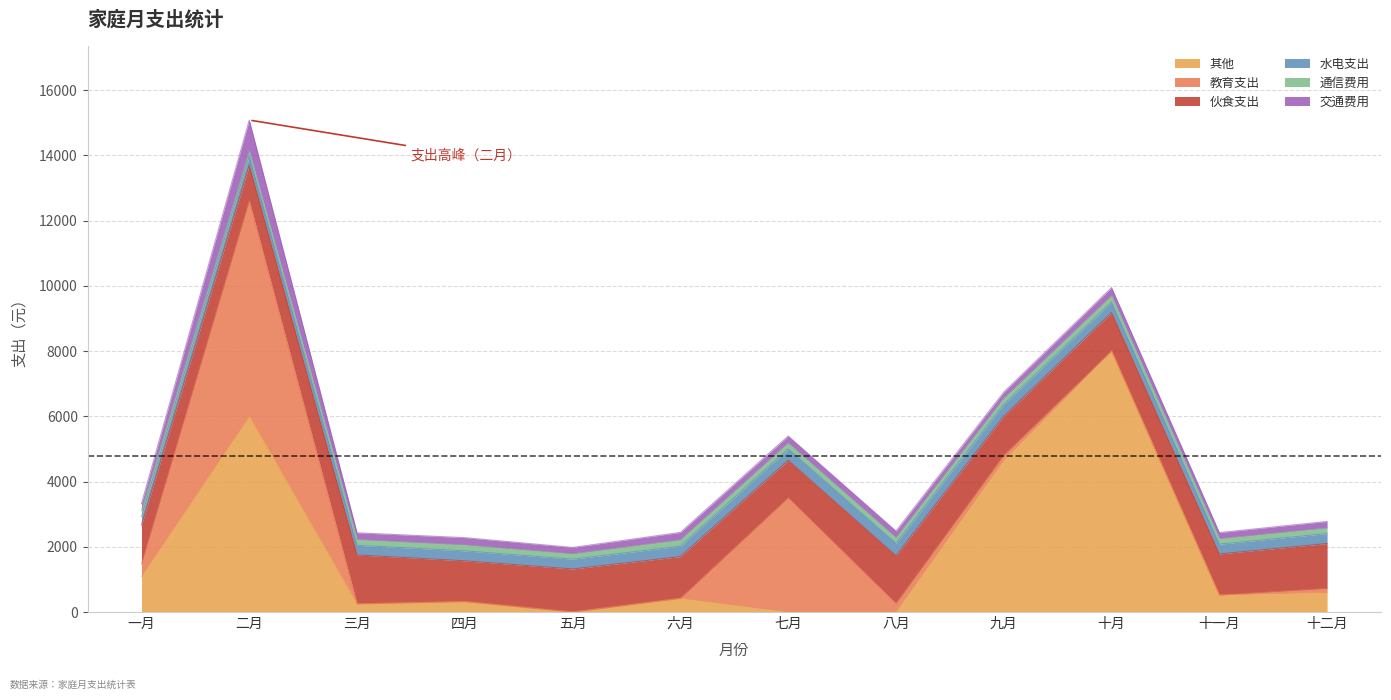

Which series has the largest total across all categories?

其他